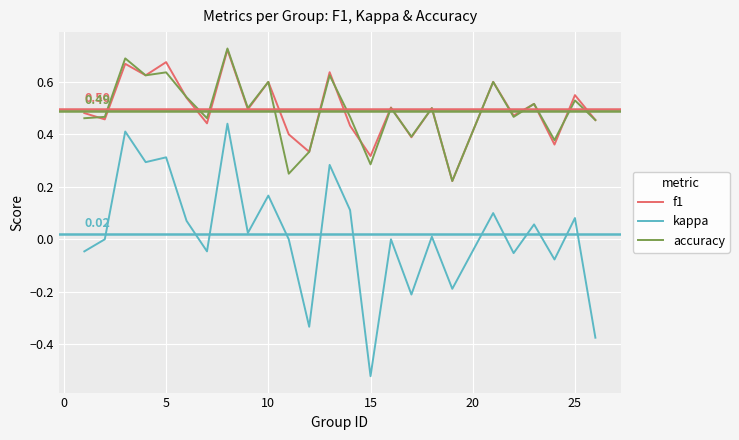

True or false: f1 and kappa cross at least once.

False